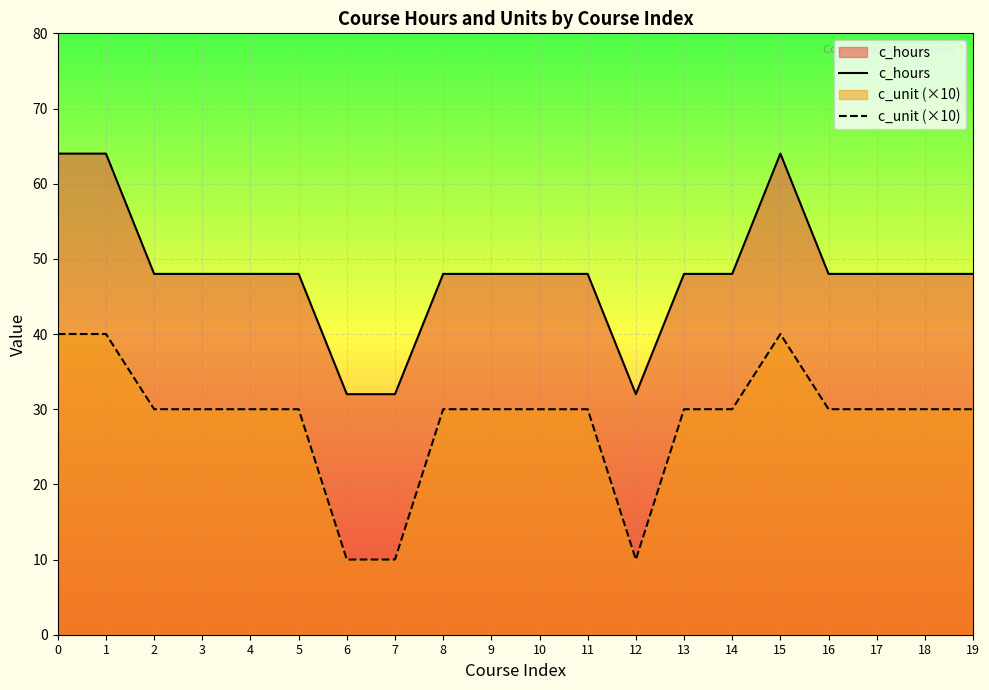

Reading left to right, transcribe all the data shown in this chart.

c_hours: 0=64	1=64	2=48	3=48	4=48	5=48	6=32	7=32	8=48	9=48	10=48	11=48	12=32	13=48	14=48	15=64	16=48	17=48	18=48	19=48
c_unit (×10): 0=40	1=40	2=30	3=30	4=30	5=30	6=10	7=10	8=30	9=30	10=30	11=30	12=10	13=30	14=30	15=40	16=30	17=30	18=30	19=30